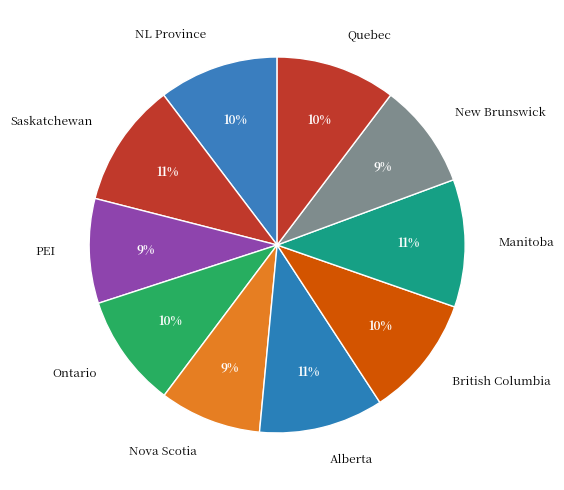

How many slices are in this pie chart?

10